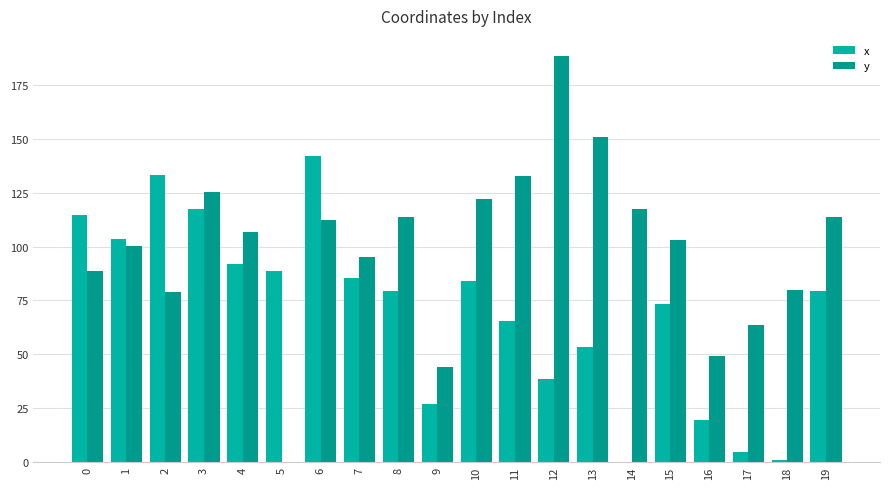

Are the bars grouped side by side (vs. stacked)?

Yes